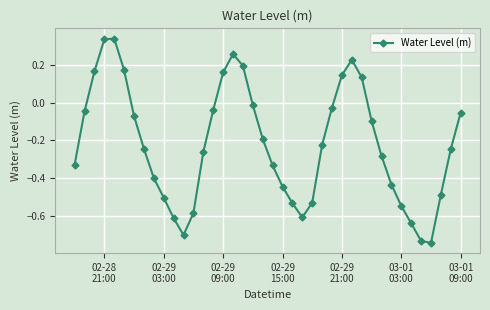

True or false: the data has more than 2 interior local peaks.

True